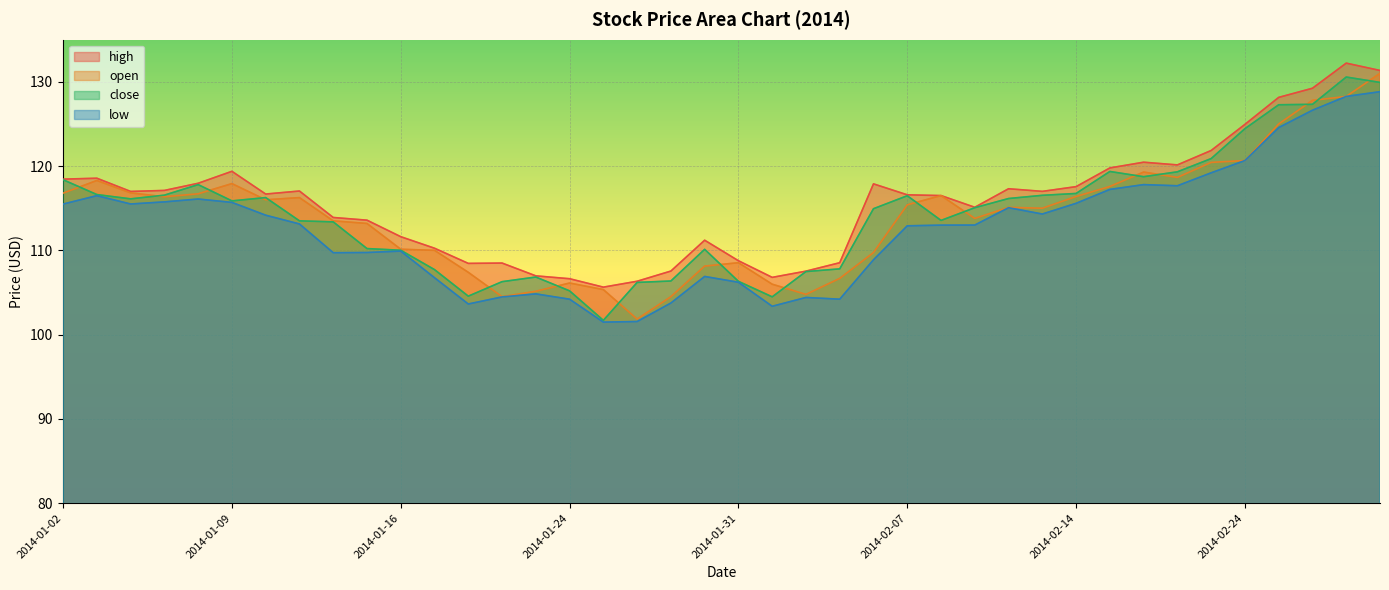

What is the highest value of the open series?

131.0